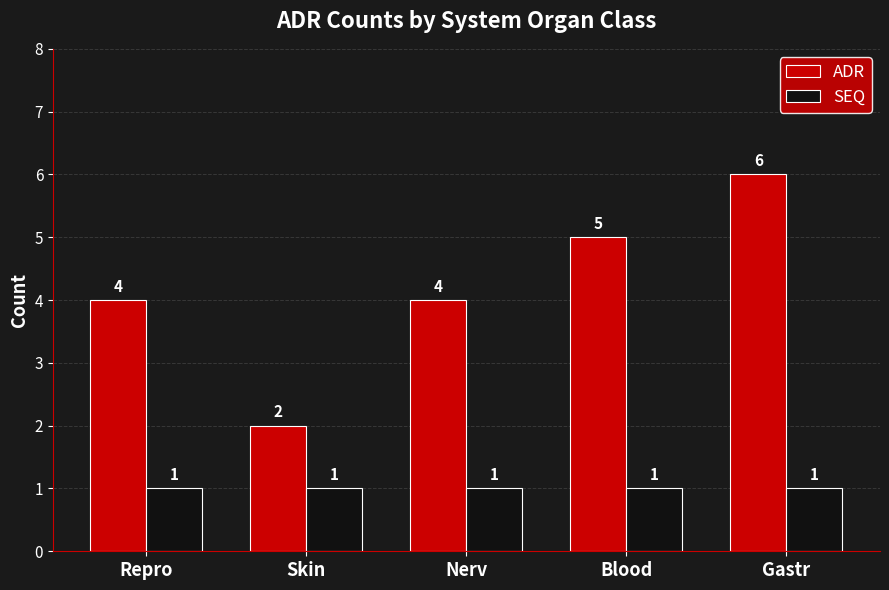

What is the spread (max minus min) of values at Repro?

3